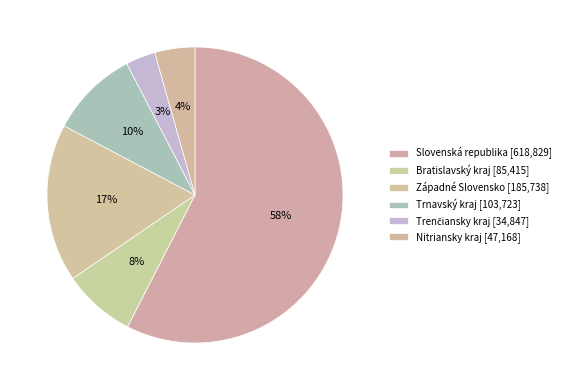

Which category accounts for the majority?

Slovenská republika